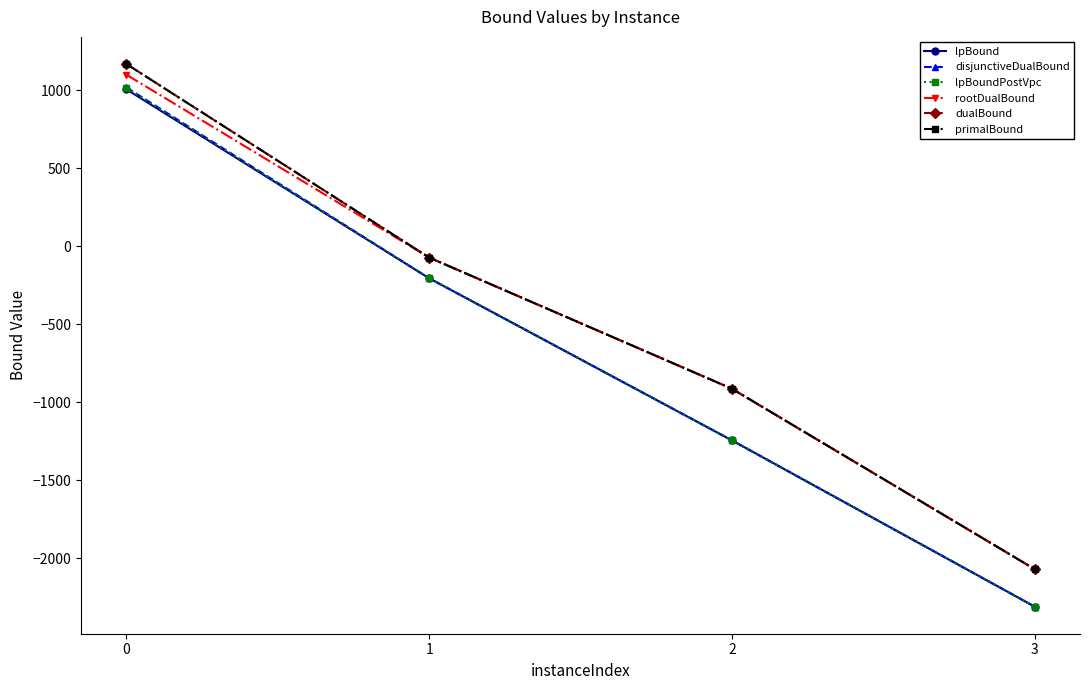

True or false: dualBound has more than 0 interior local peaks.

False